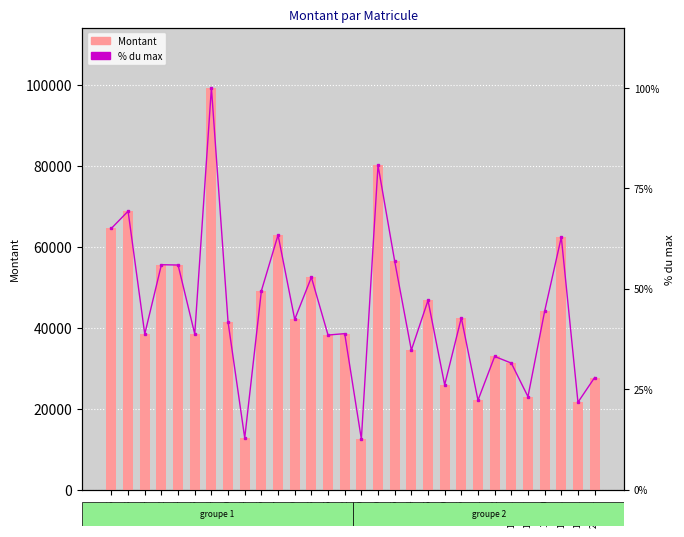

How many data points does each series have?

30